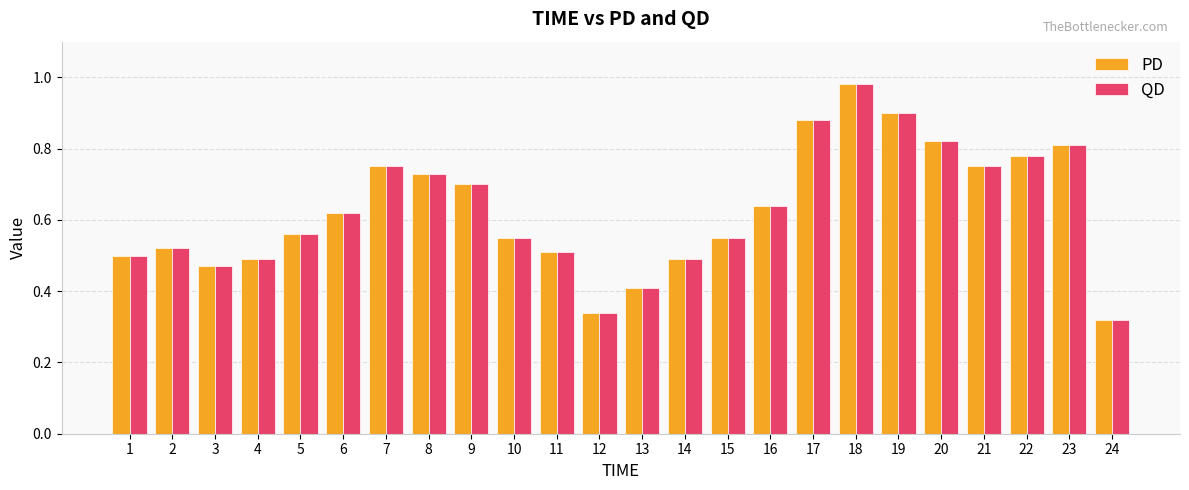

At which category does the chart reach its peak across all series?

18